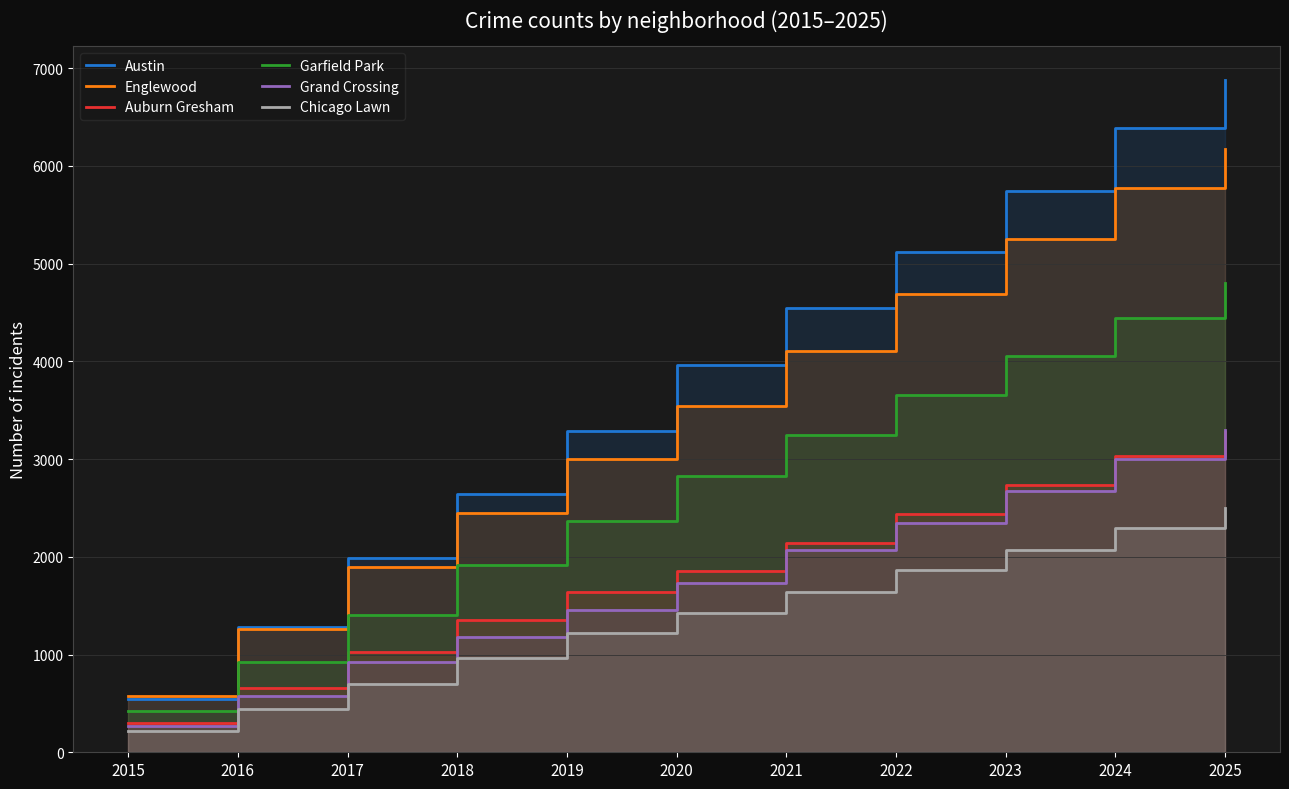

What is the total value across all series at 2021?

17741